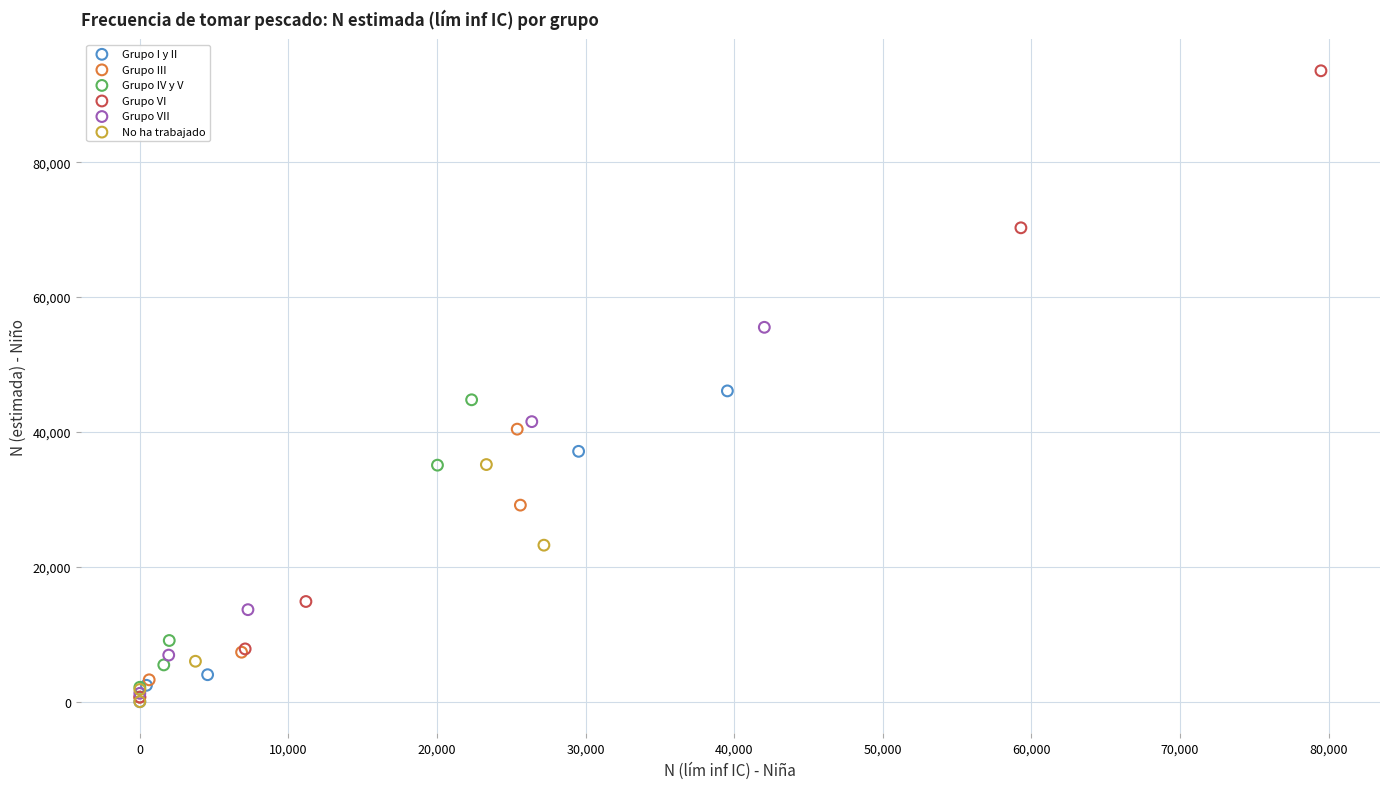

Which series contains the highest Y value?

Grupo VI